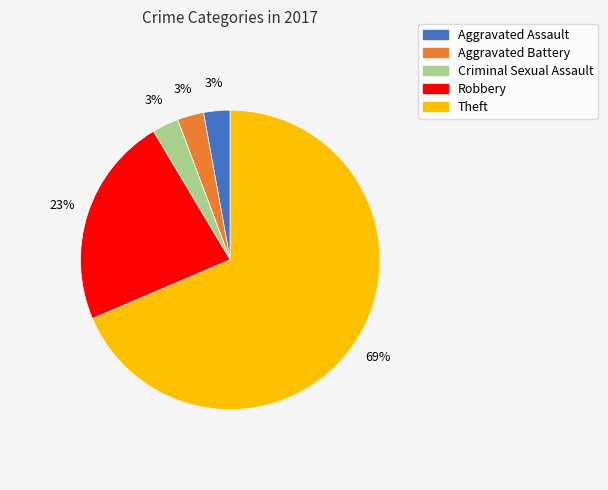

Which has a higher value, Aggravated Battery or Robbery?

Robbery